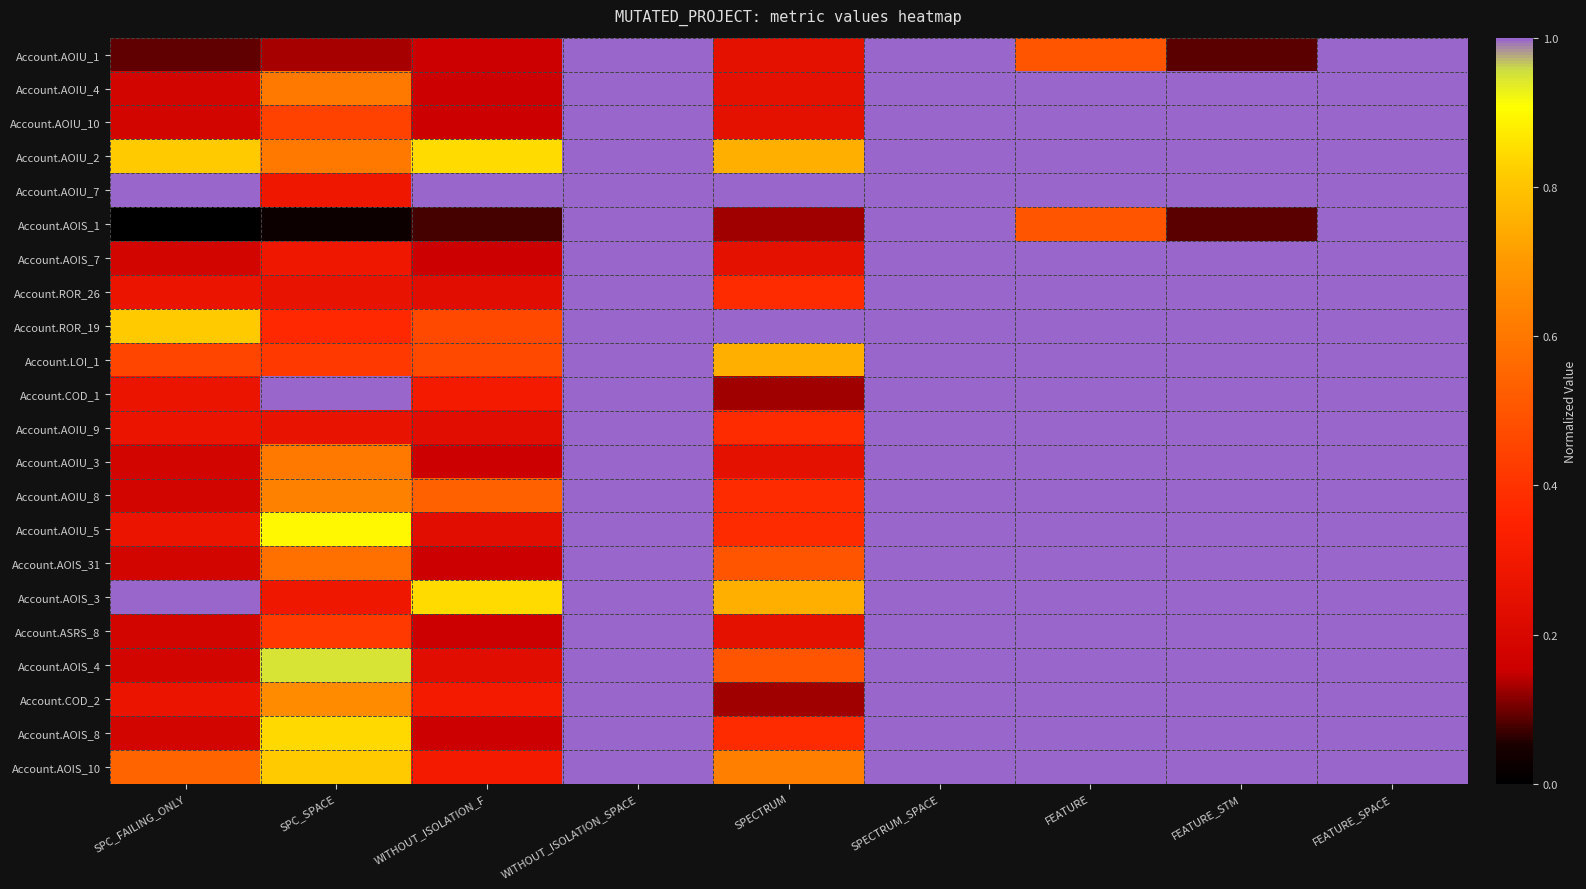

Between FEATURE_STM and WITHOUT_ISOLATION_SPACE, which is larger?

WITHOUT_ISOLATION_SPACE